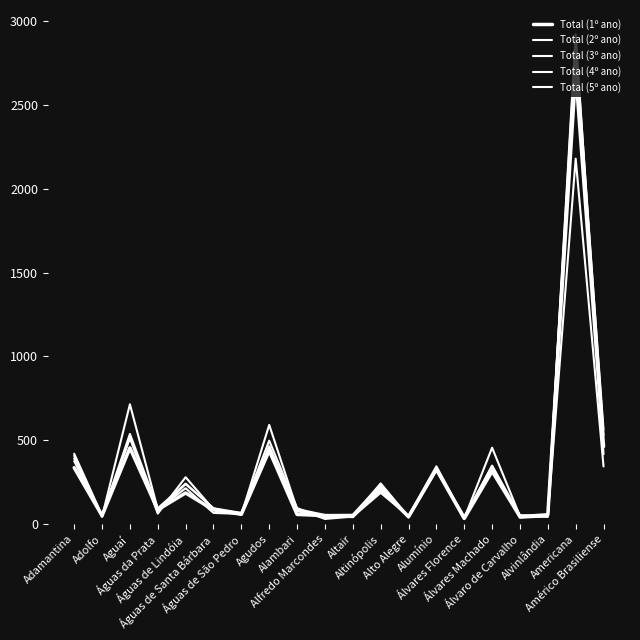

What is the label of the 14th point from the left?

Alumínio